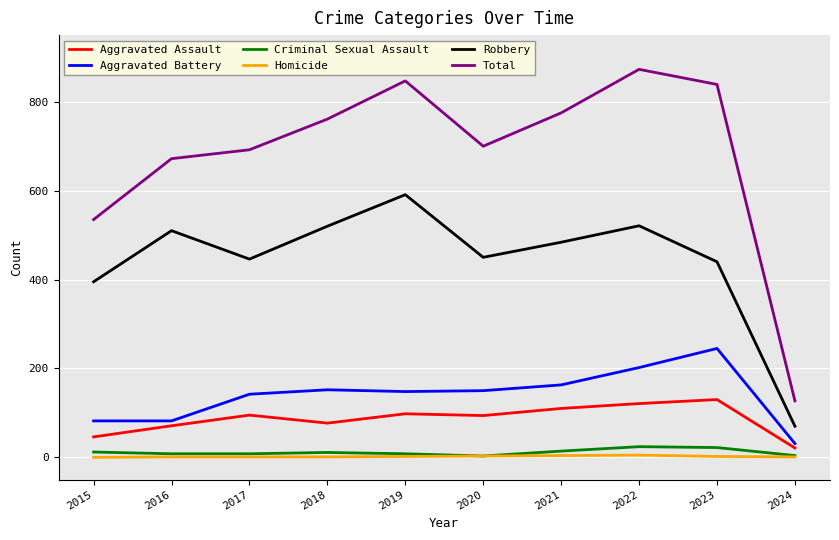

Which series has the largest total across all categories?

Total